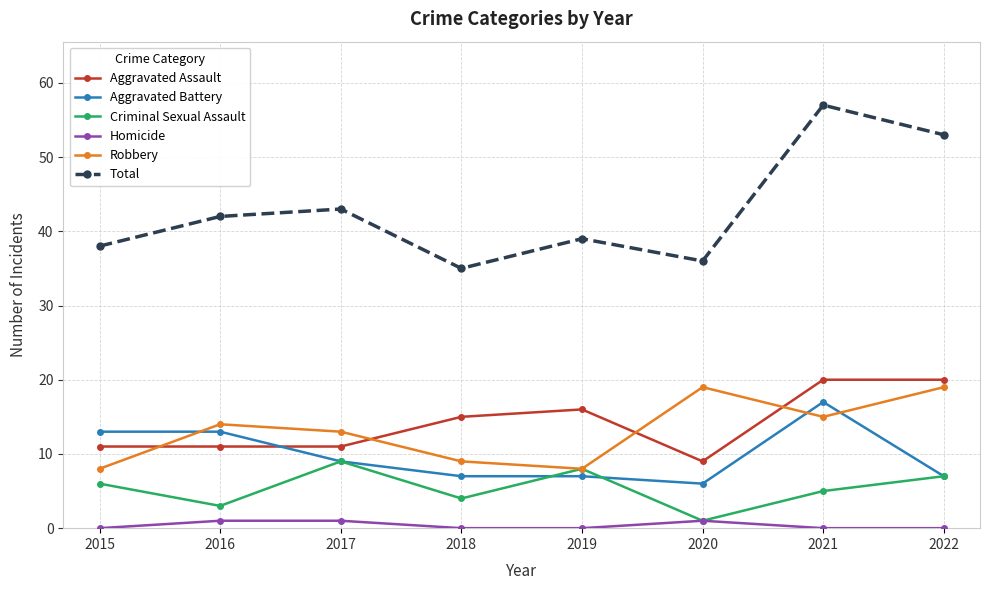

Reading right to left, list all the values displayed in this chart.

Aggravated Assault: 20	20	9	16	15	11	11	11
Aggravated Battery: 7	17	6	7	7	9	13	13
Criminal Sexual Assault: 7	5	1	8	4	9	3	6
Homicide: 0	0	1	0	0	1	1	0
Robbery: 19	15	19	8	9	13	14	8
Total: 53	57	36	39	35	43	42	38